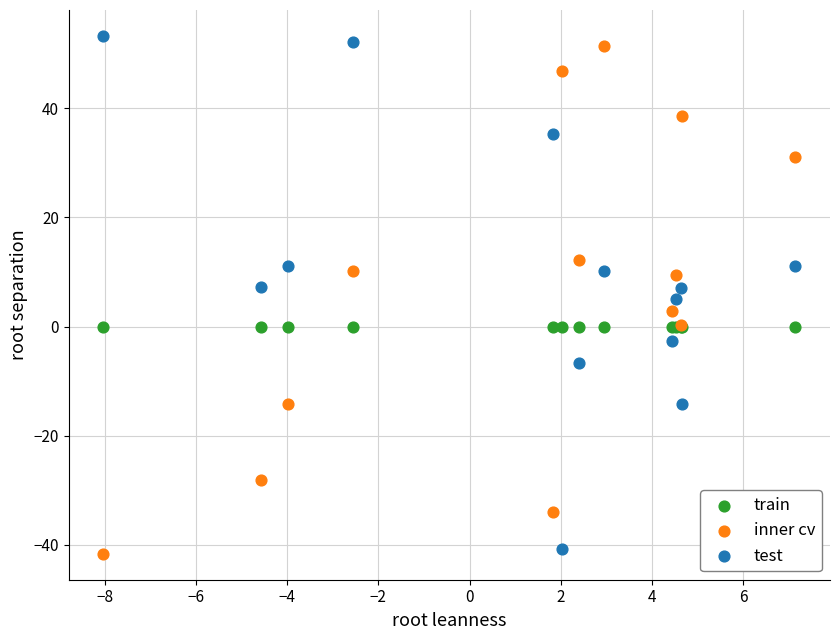

What are all the series names shown in the legend?

train, inner cv, test